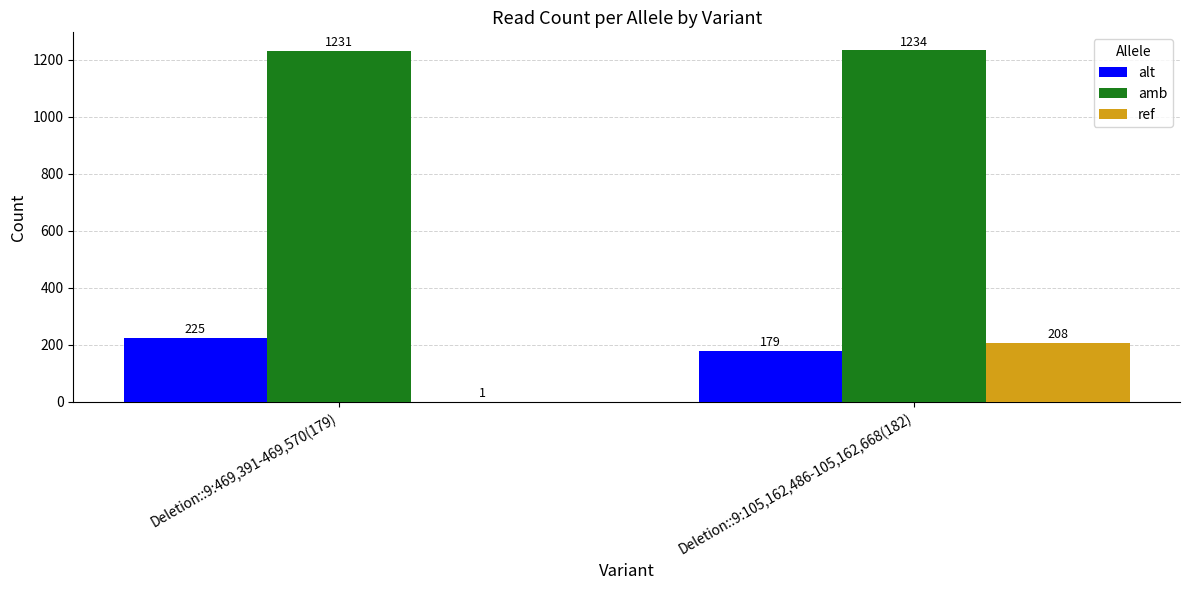

Which series has the largest total across all categories?

amb